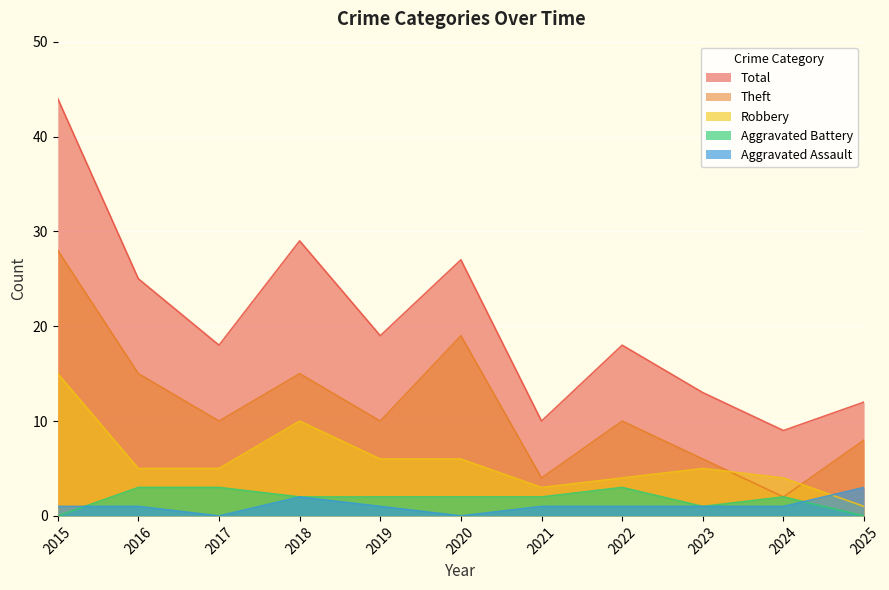

List the labels in order of Aggravated Battery value, largest first.

2016, 2017, 2022, 2018, 2019, 2020, 2021, 2024, 2023, 2015, 2025